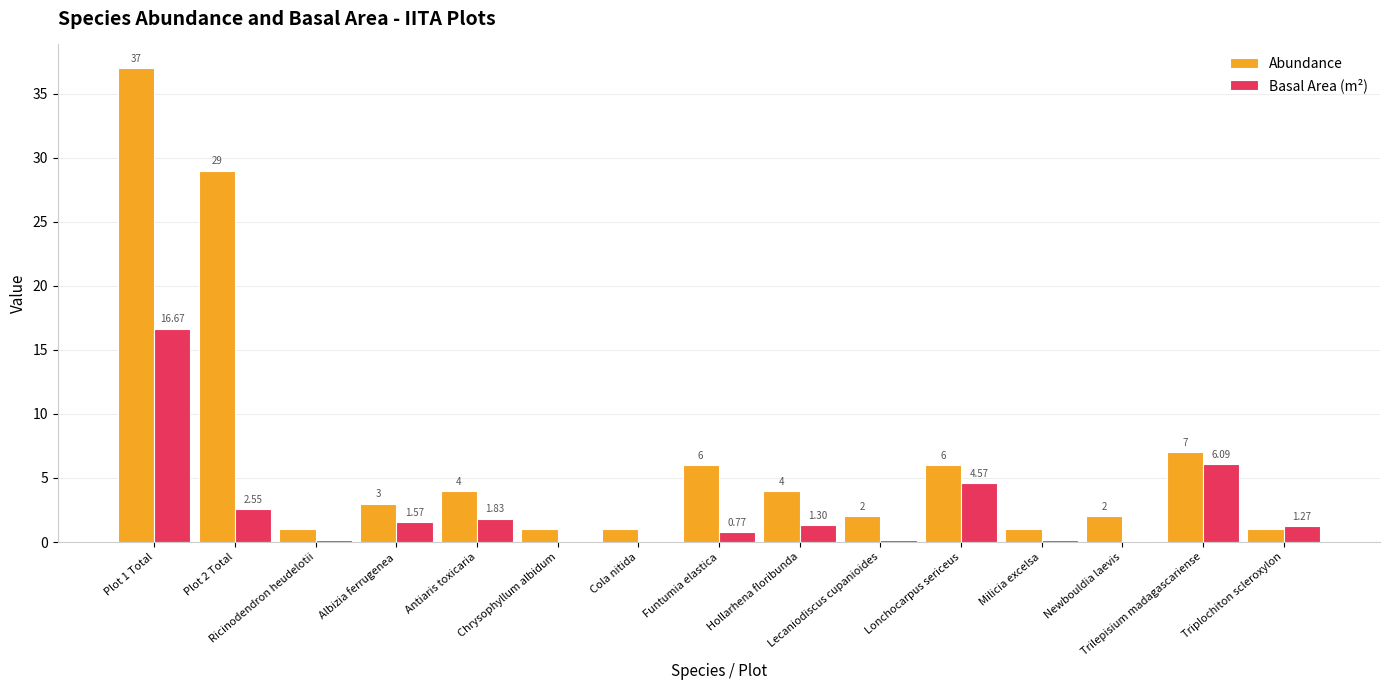

Which series has the largest total across all categories?

Abundance